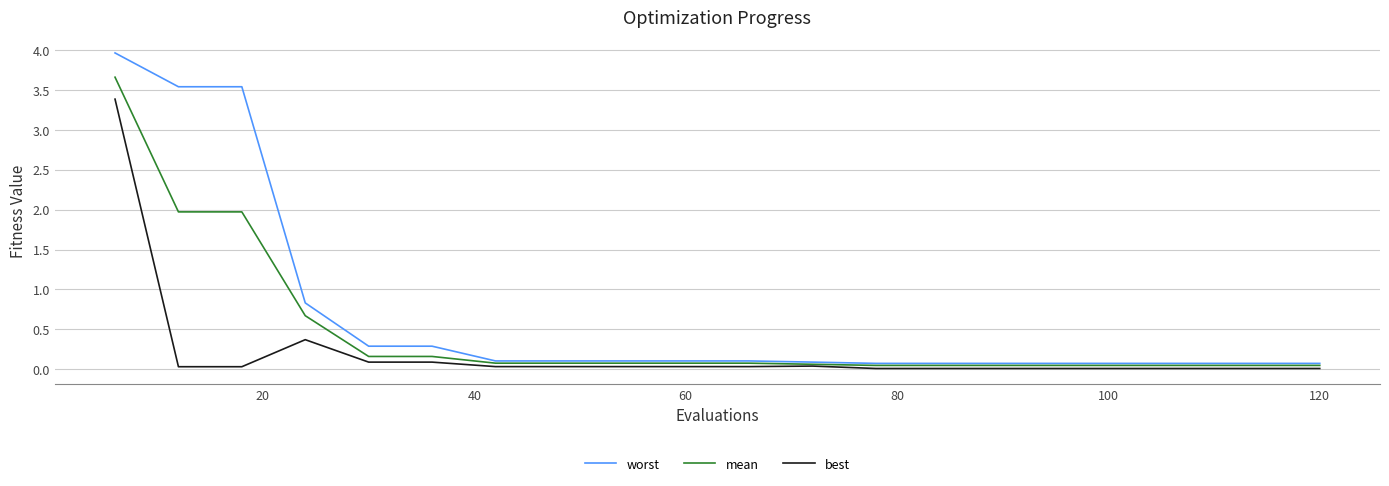

What is the highest value of the mean series?

3.7